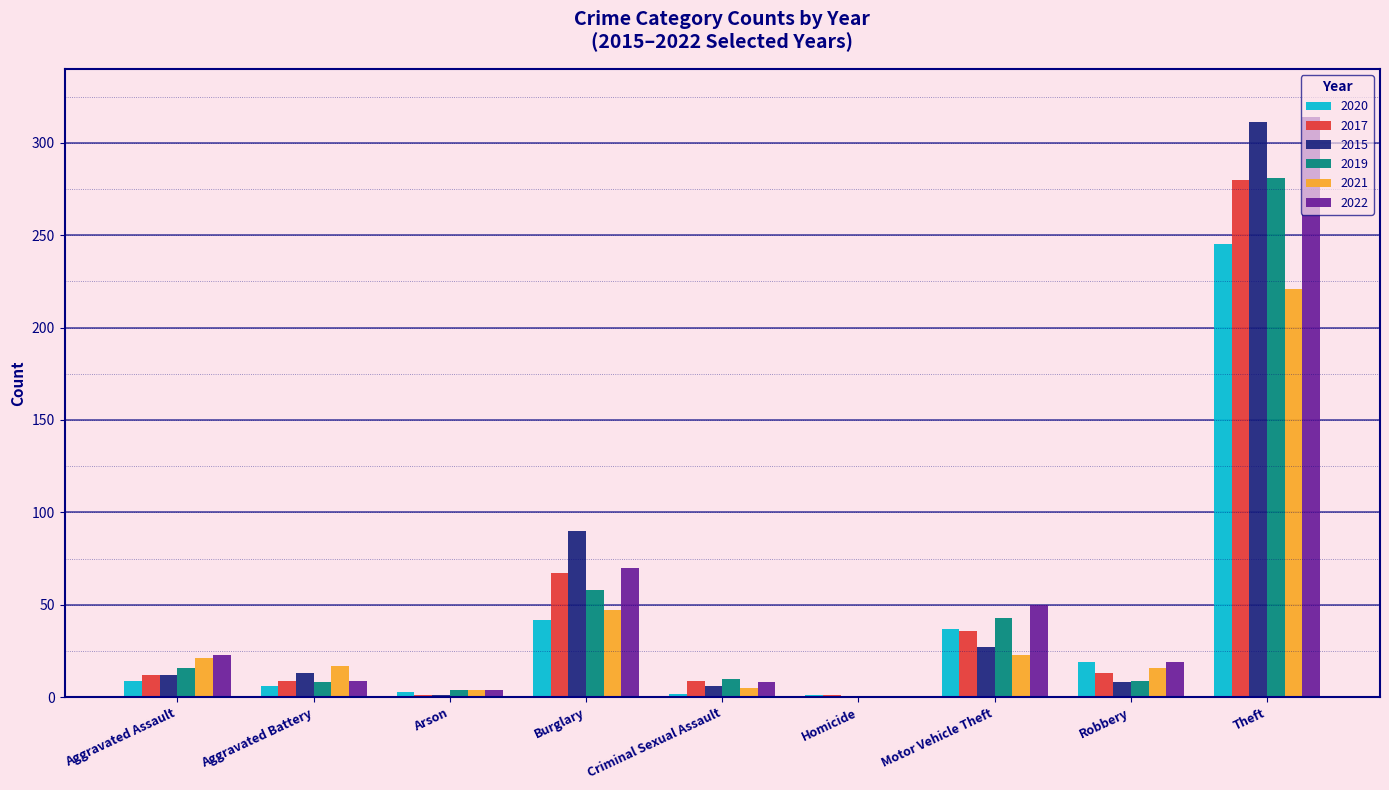

Where is 2021 nearest to the value 110?

Burglary